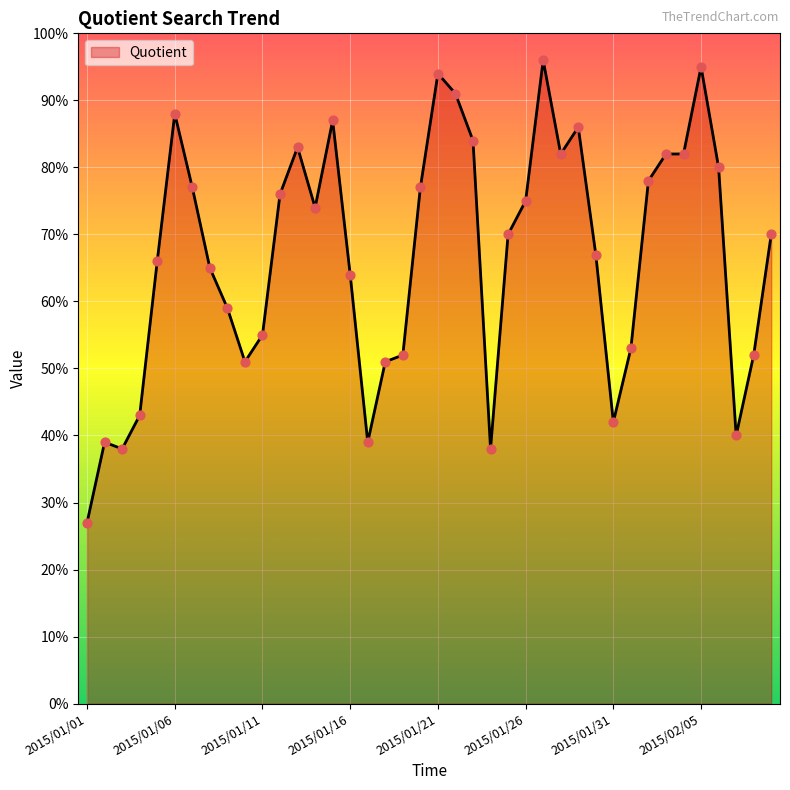

What is the maximum value shown in the chart?

96